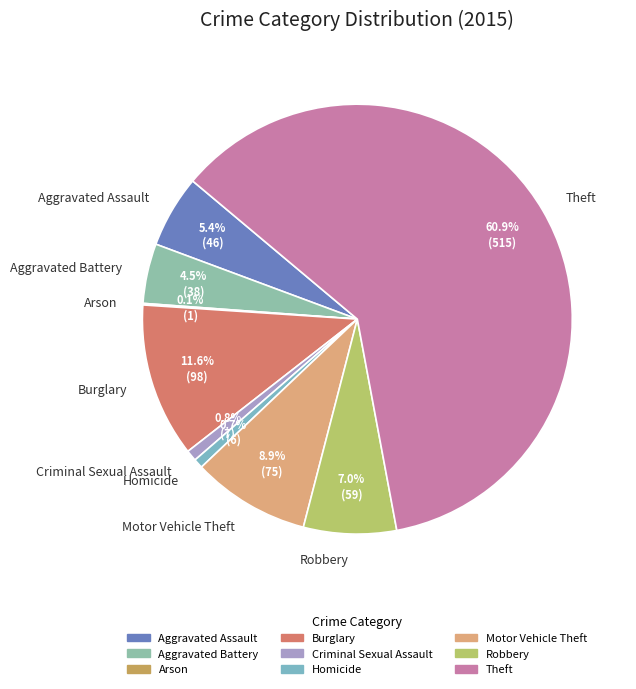

True or false: Robbery accounts for 1% of the total.

False